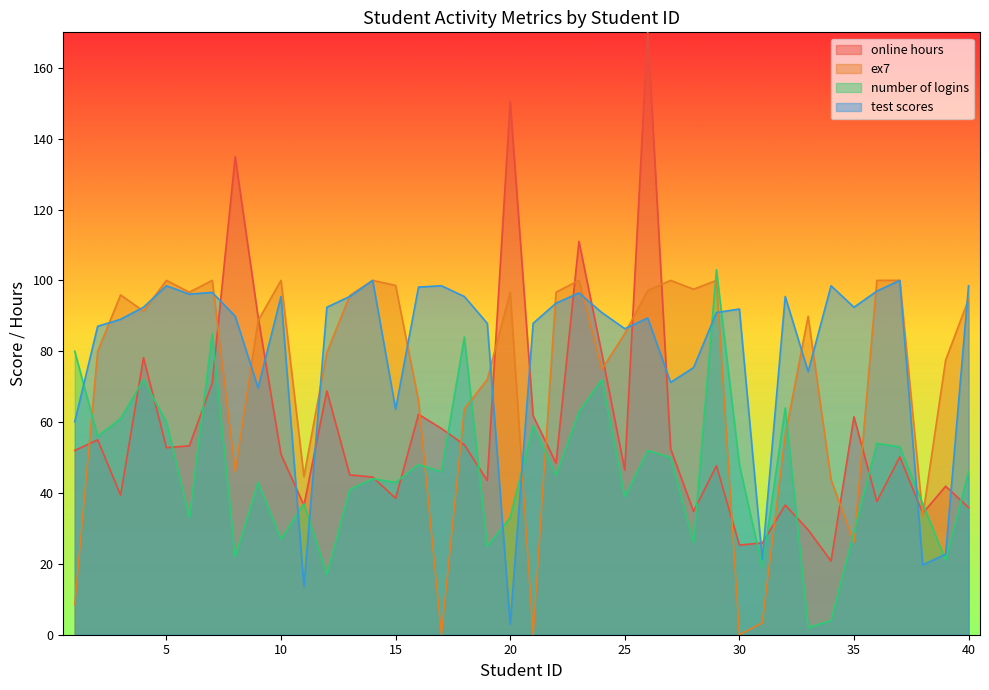

How many distinct data groups are displayed?

4